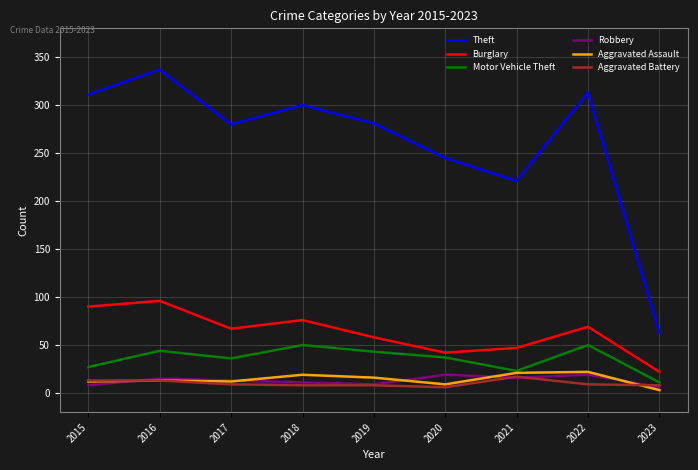

What is the sum of all Burglary values?

567